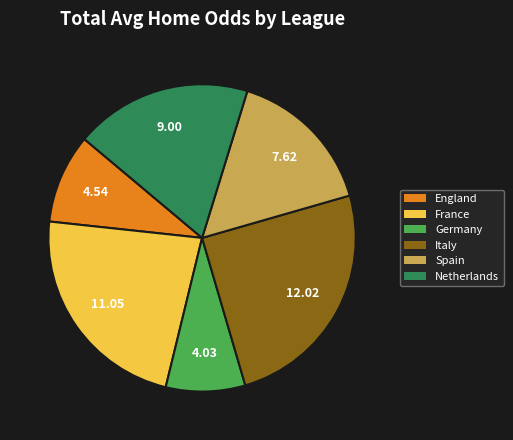

Does any single category account for the majority?

No